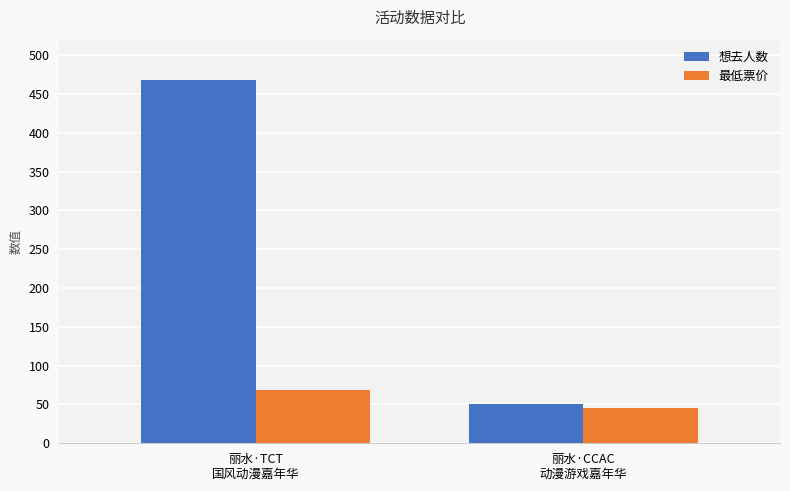

What is the difference between the 最低票价 values at 丽水·CCAC
动漫游戏嘉年华 and 丽水·TCT
国风动漫嘉年华?

23